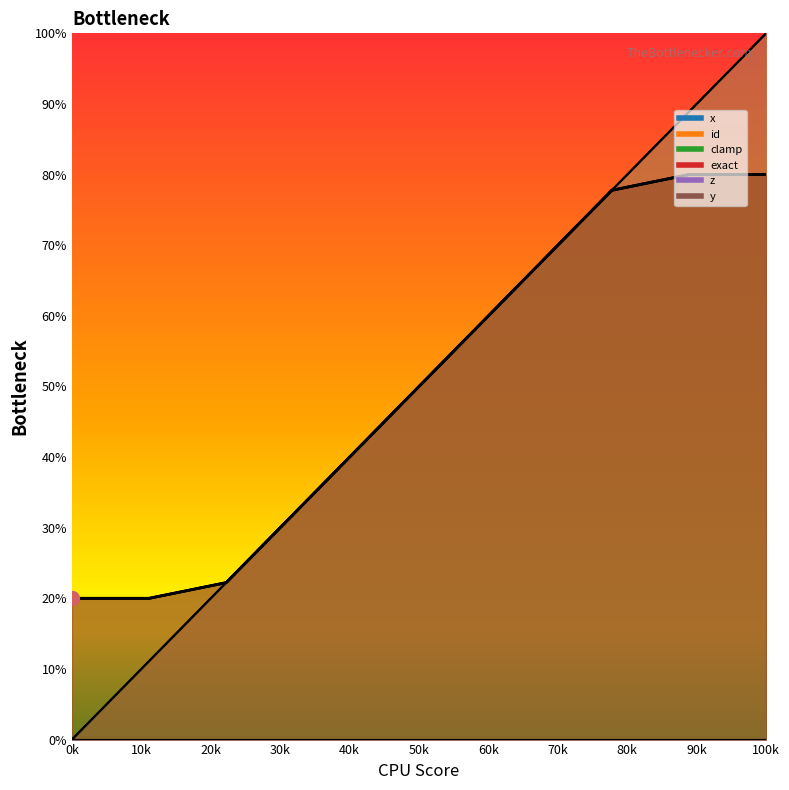

True or false: x has more than 1 interior local peaks.

False